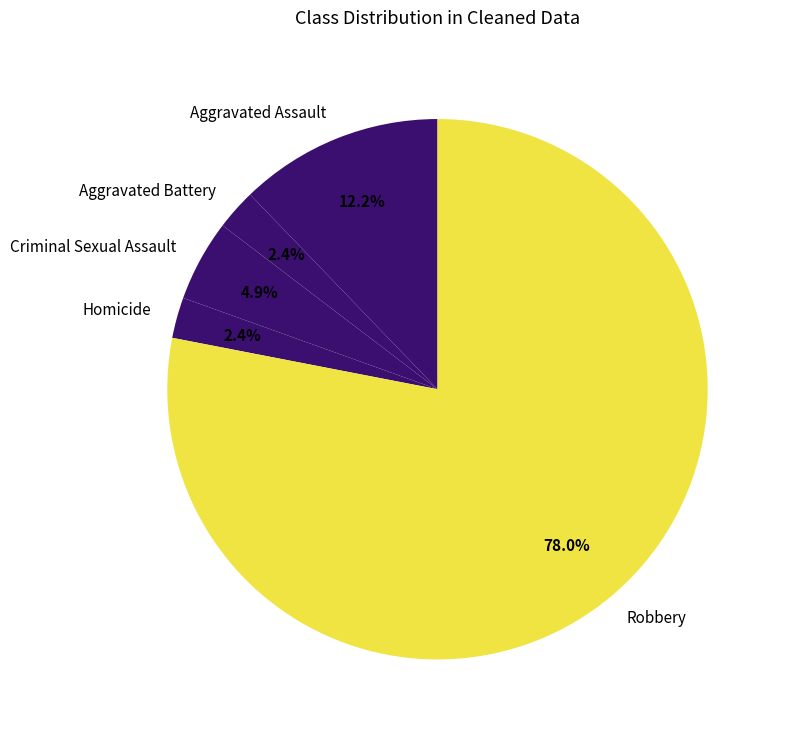

To the nearest percent, what is the difference between the largest and smallest slice percentages?

76%